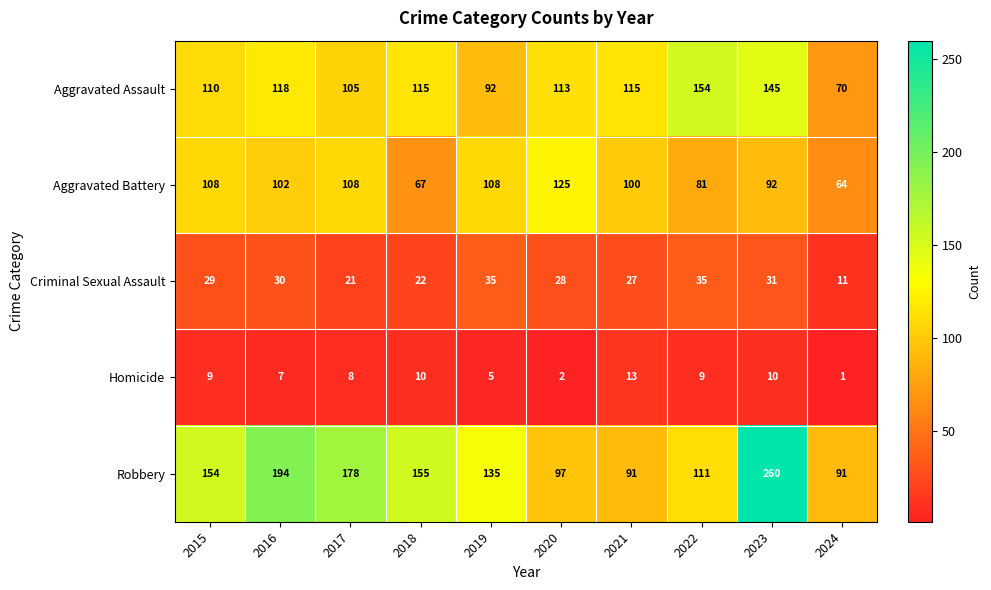

Is it true that Homicide equals 5 at 2019?

True